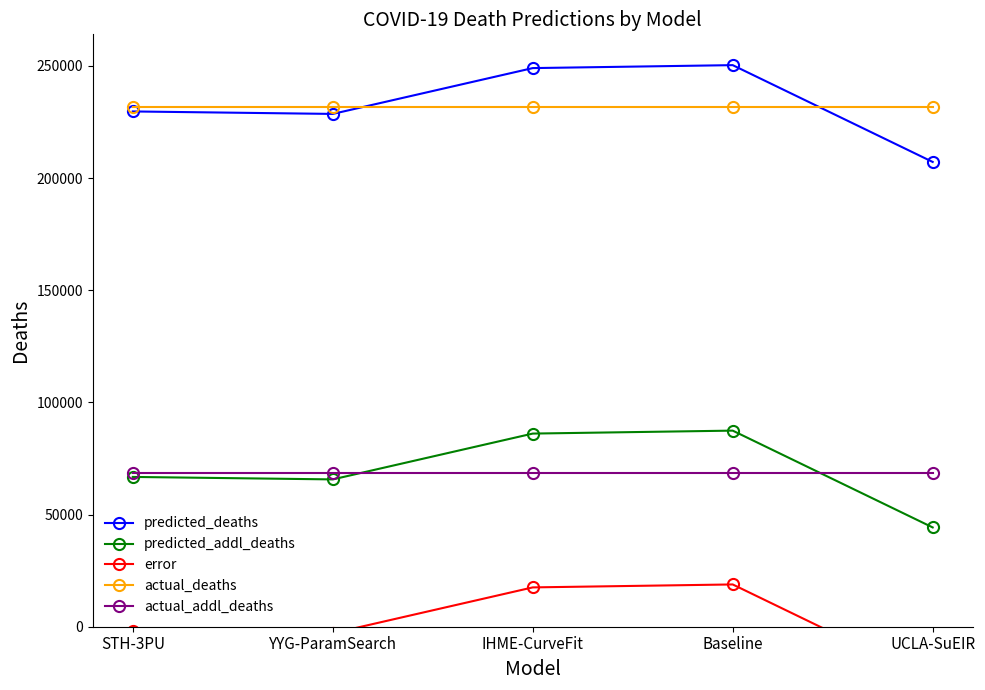

Read the predicted_addl_deaths value at IHME-CurveFit.

86106.6